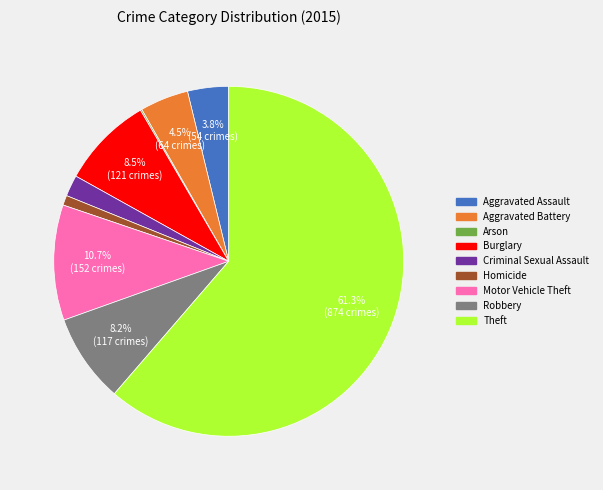

Is Motor Vehicle Theft the majority of the pie?

No